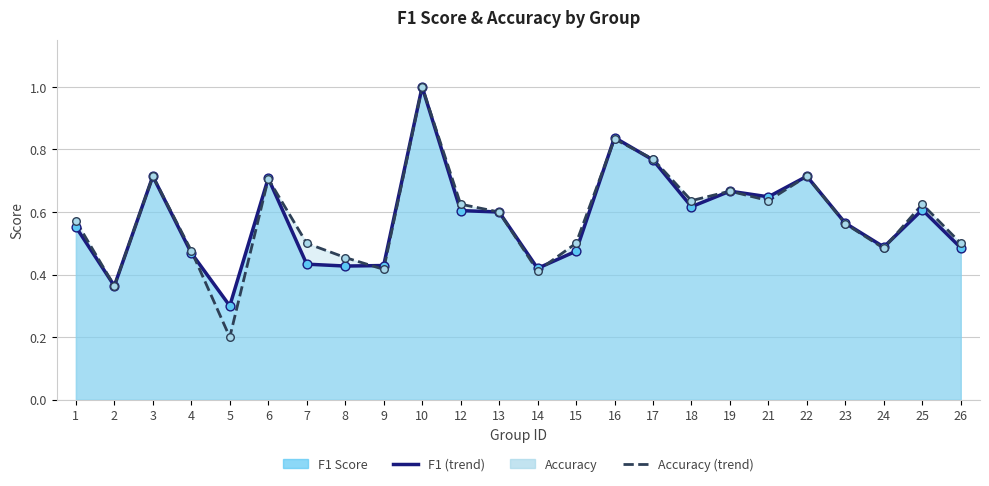

At which category is the sum across all series the highest?

10